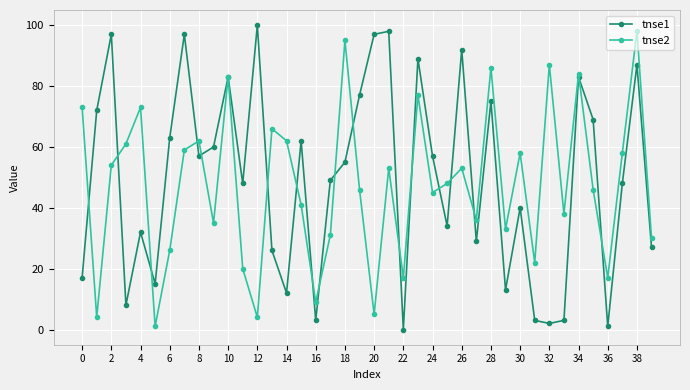

True or false: tnse1 has more than 2 interior local peaks.

True